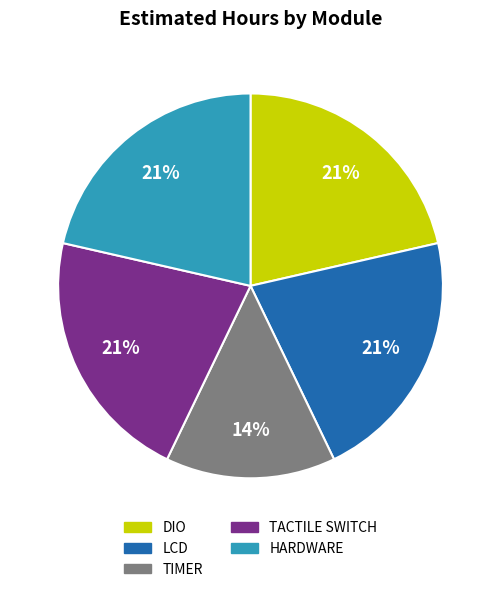

Combined, do DIO and TACTILE SWITCH account for over 50%?

No